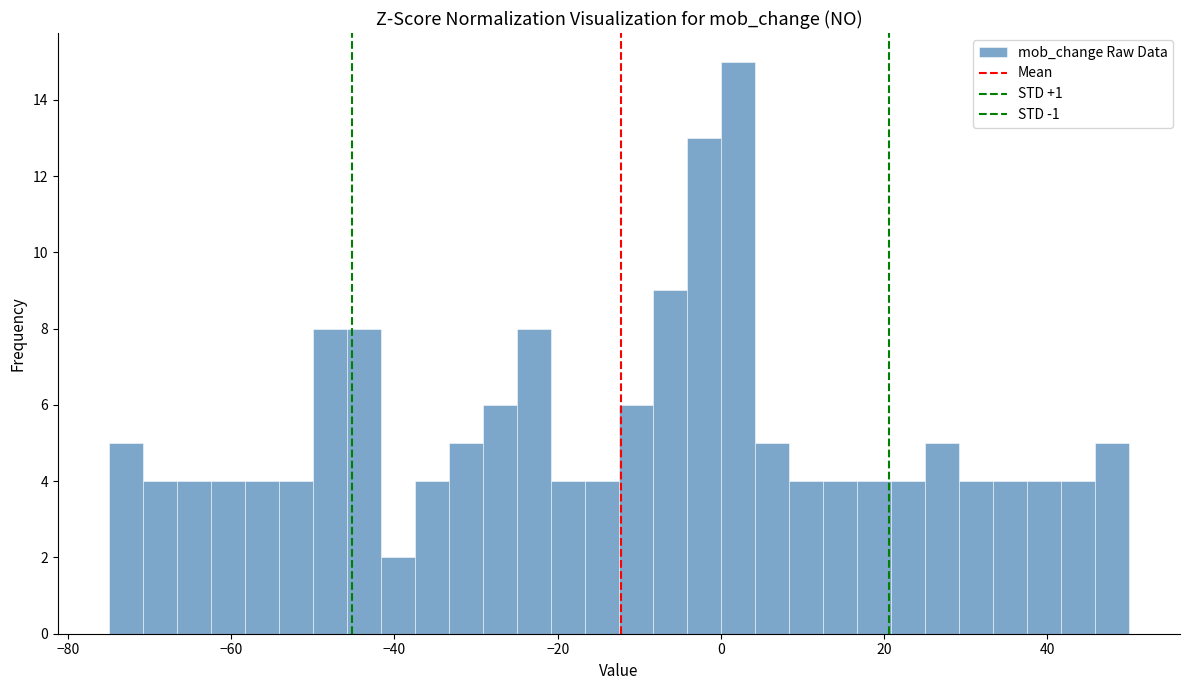

Read against the x-axis, roughly where is the centre of the tallest bar?

2